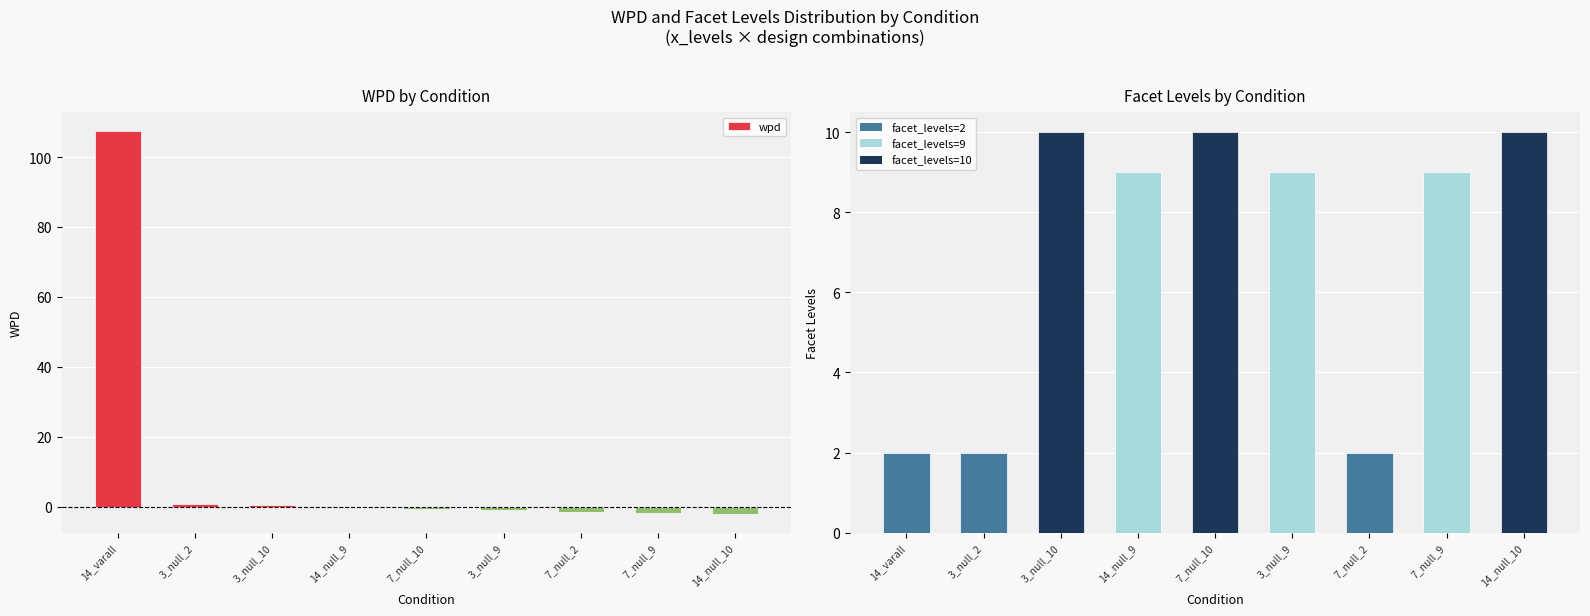

Reading left to right, list all the values displayed in this chart.

wpd: 107.4	0.7	0.4	-0.5	-0.5	-1.0	-1.6	-1.7	-2.0
facet_levels: 2.0	2.0	10.0	9.0	10.0	9.0	2.0	9.0	10.0